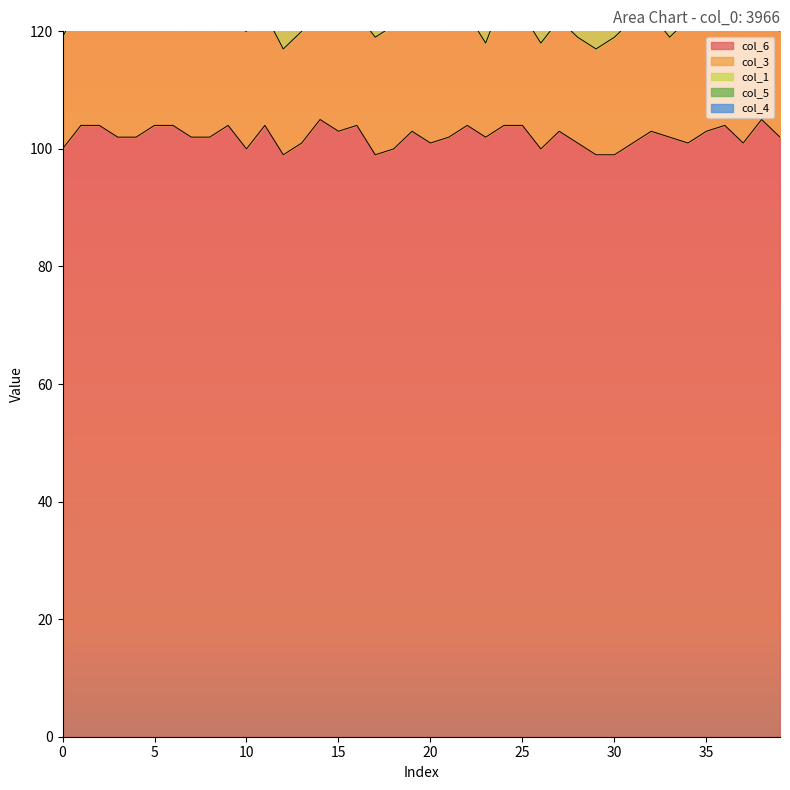

At which category does col_4 reach its first local peak?

38